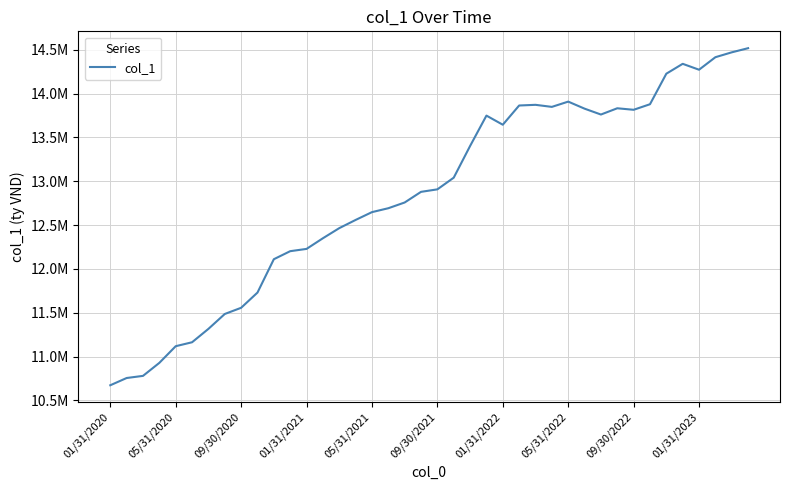

Does the chart have visible grid lines?

Yes